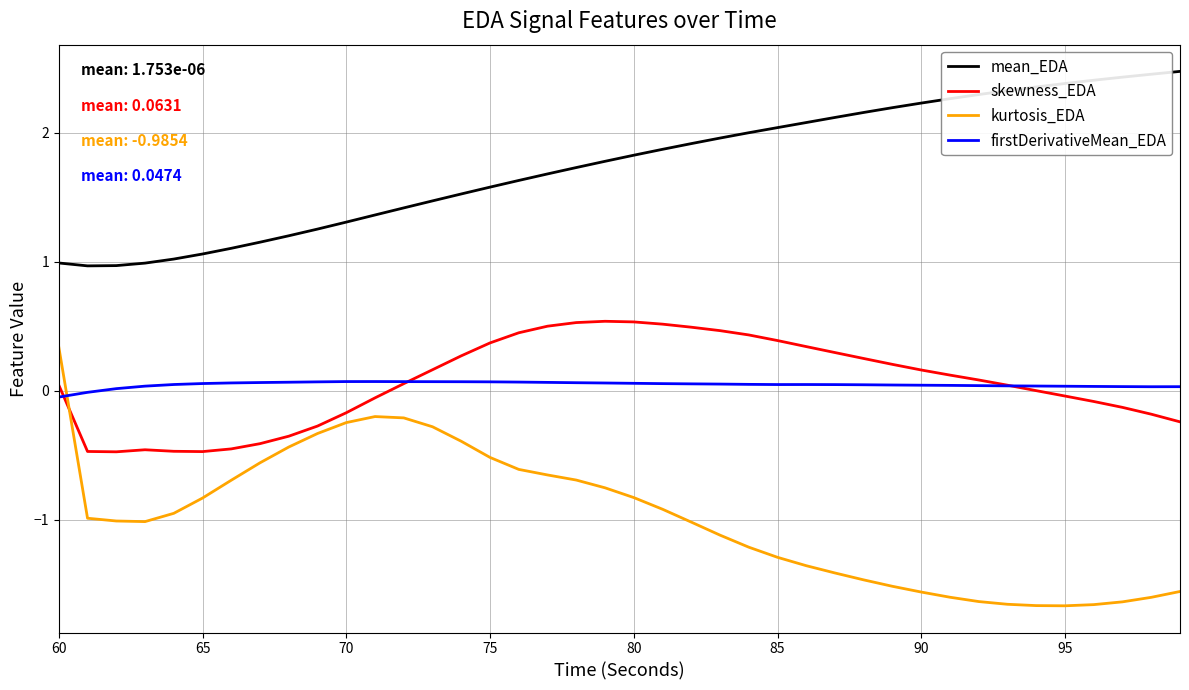

What is the greatest value displayed?

2.5